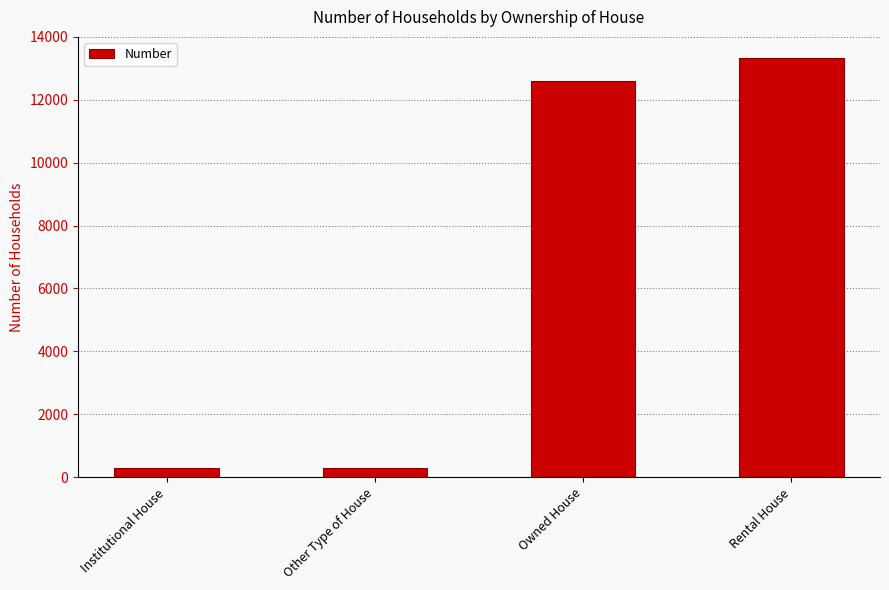

Does the chart contain any negative values?

No